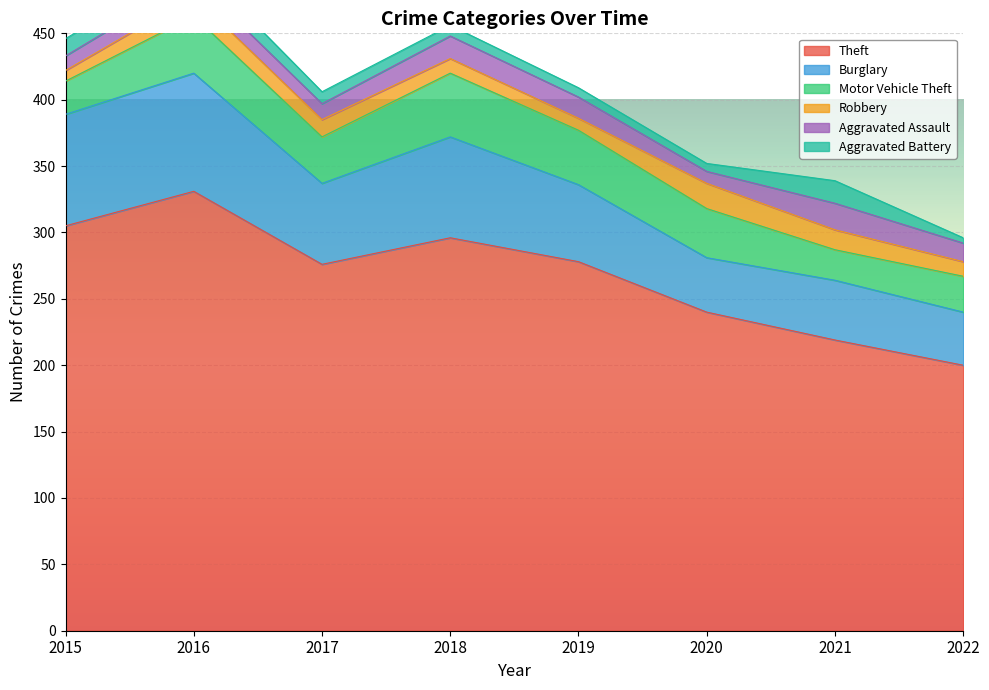

How many interior local peaks does the Theft series have?

2